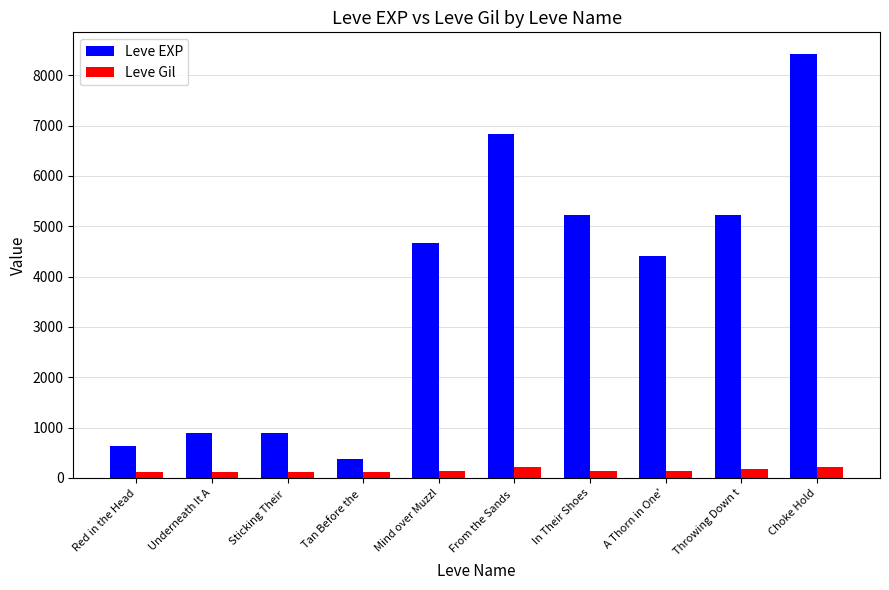

What is the greatest value displayed?

8430